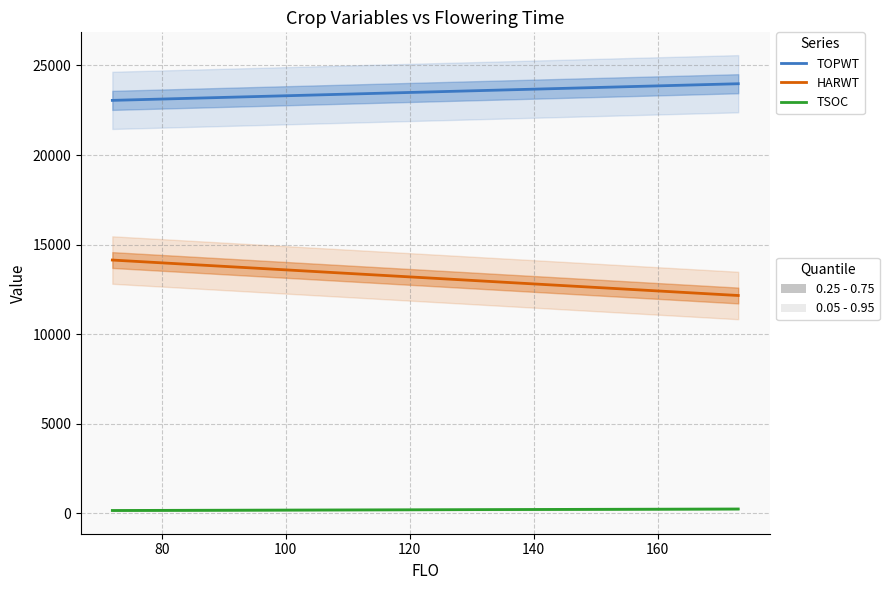

What is the average value of the TSOC series?

171.9